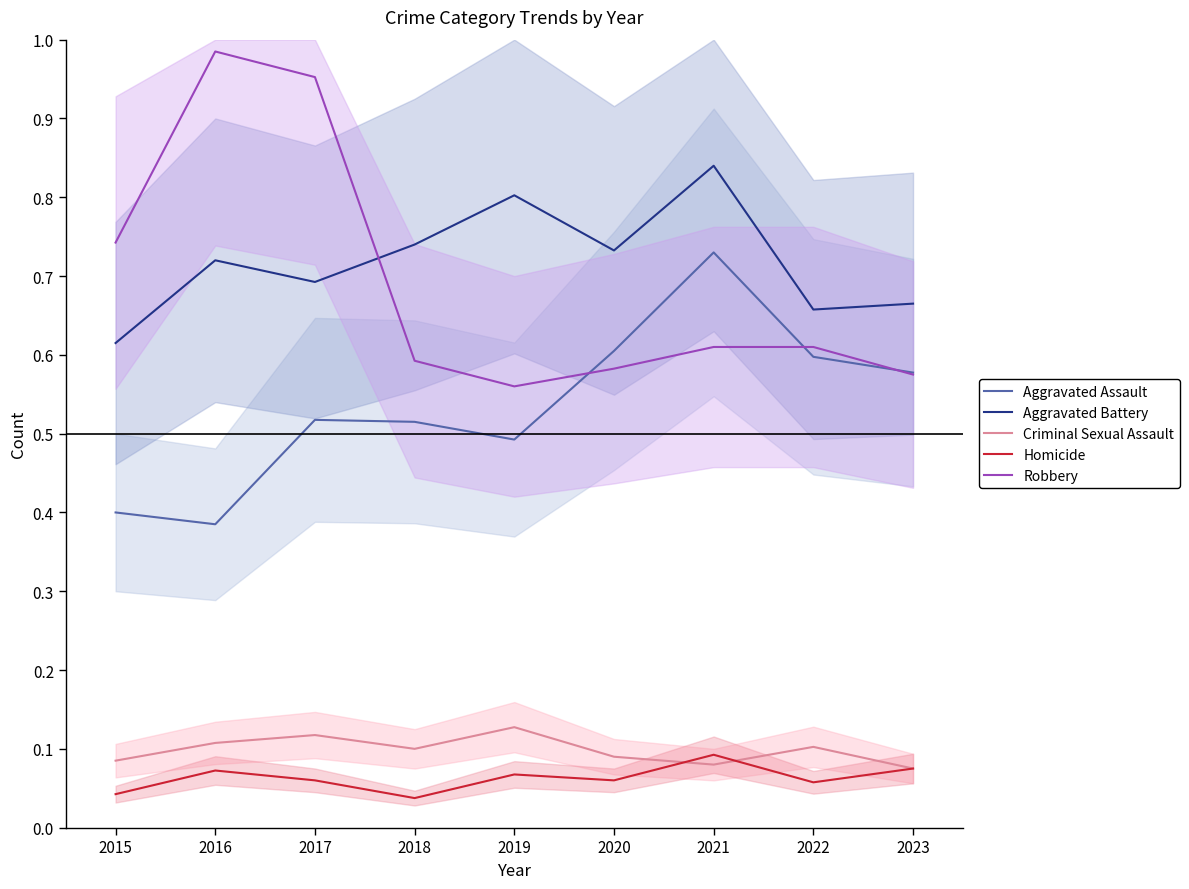

What is the sum of the Robbery values at 2017 and 2023?

1.5